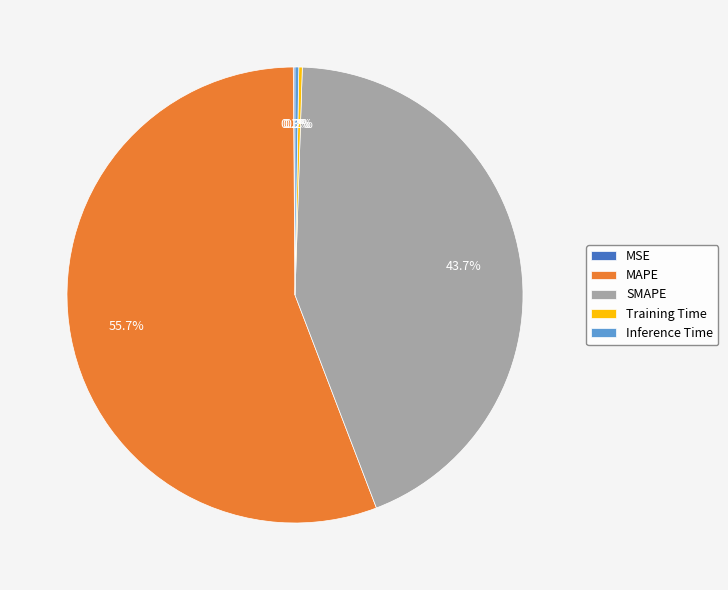

Which slice is the largest?

MAPE